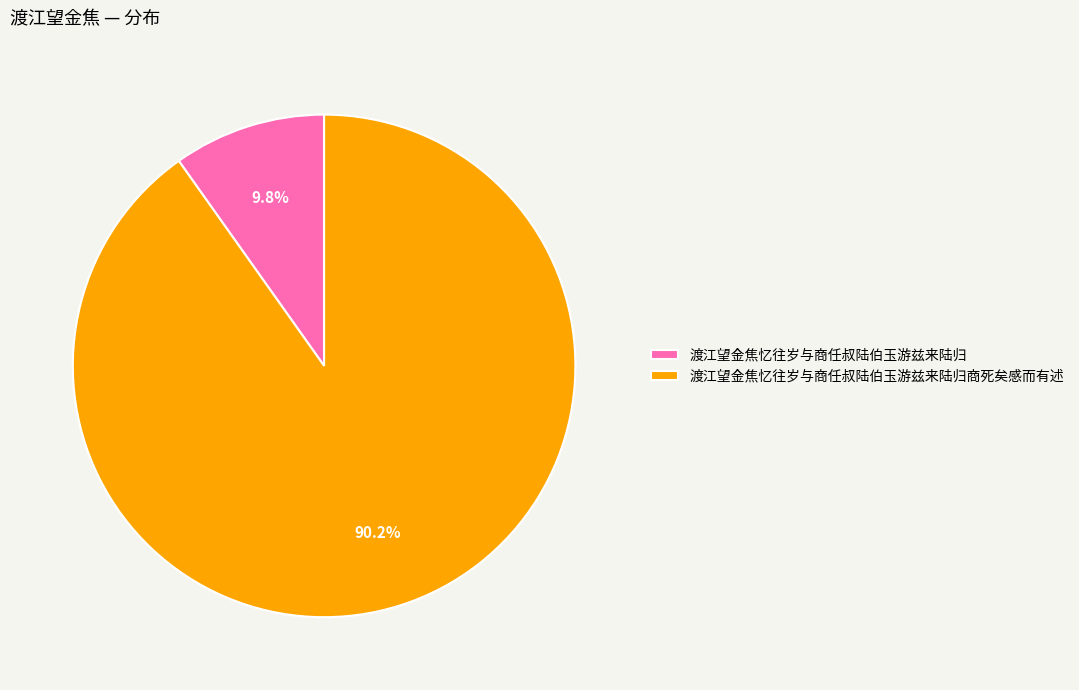

Rank the categories by value from lowest to highest.

渡江望金焦忆往岁与商任叔陆伯玉游兹来陆归, 渡江望金焦忆往岁与商任叔陆伯玉游兹来陆归商死矣感而有述